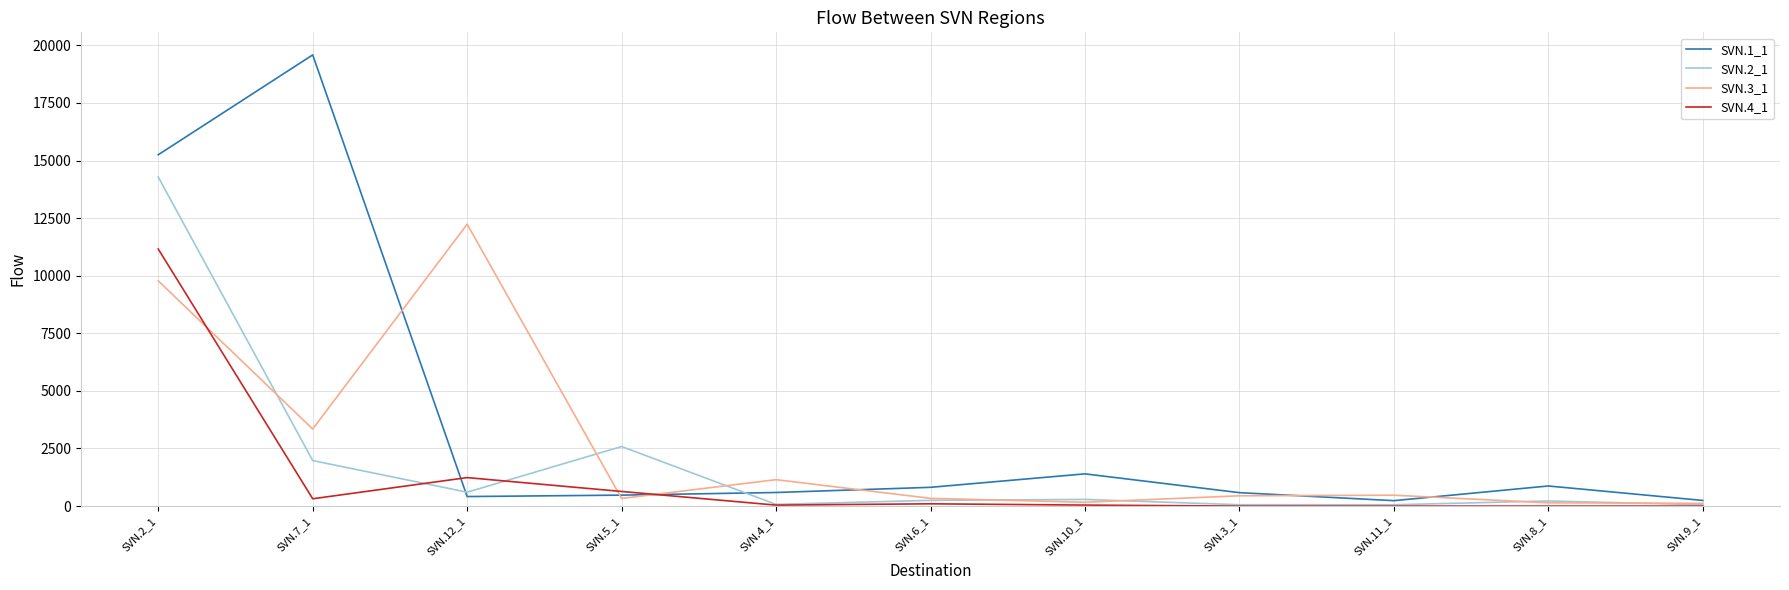

Is the value of SVN.4_1 at SVN.3_1 greater than the value of SVN.1_1 at SVN.4_1?

No